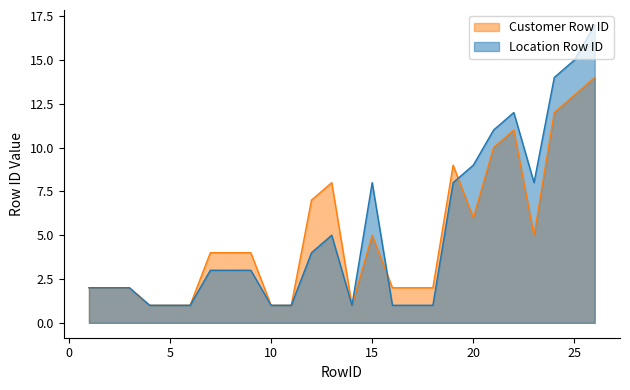

True or false: Location Row ID and Customer Row ID intersect in this chart.

True